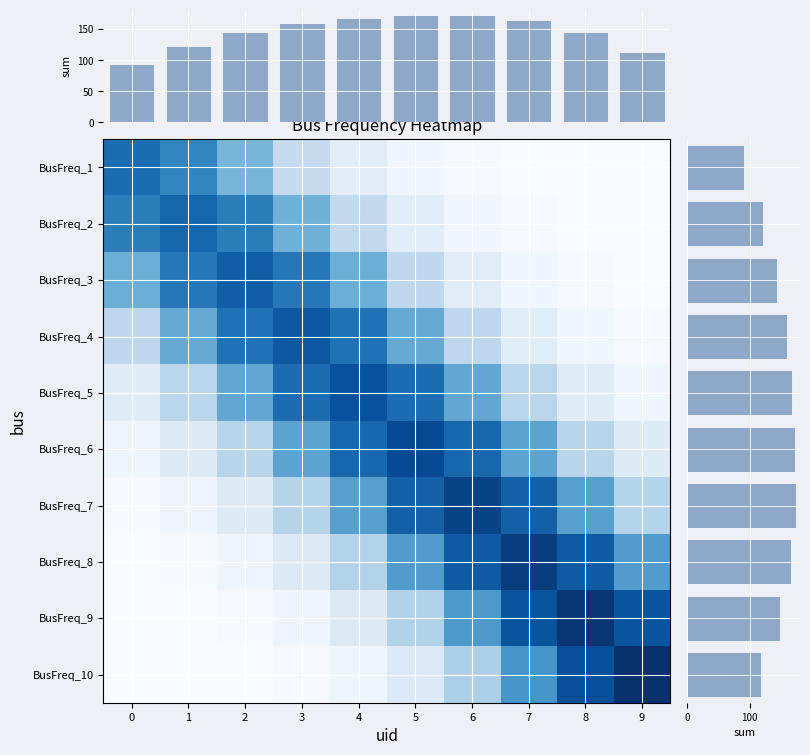

Rank the categories by BusFreq_8 value from highest to lowest.

7, 6, 8, 5, 9, 4, 3, 2, 1, 0